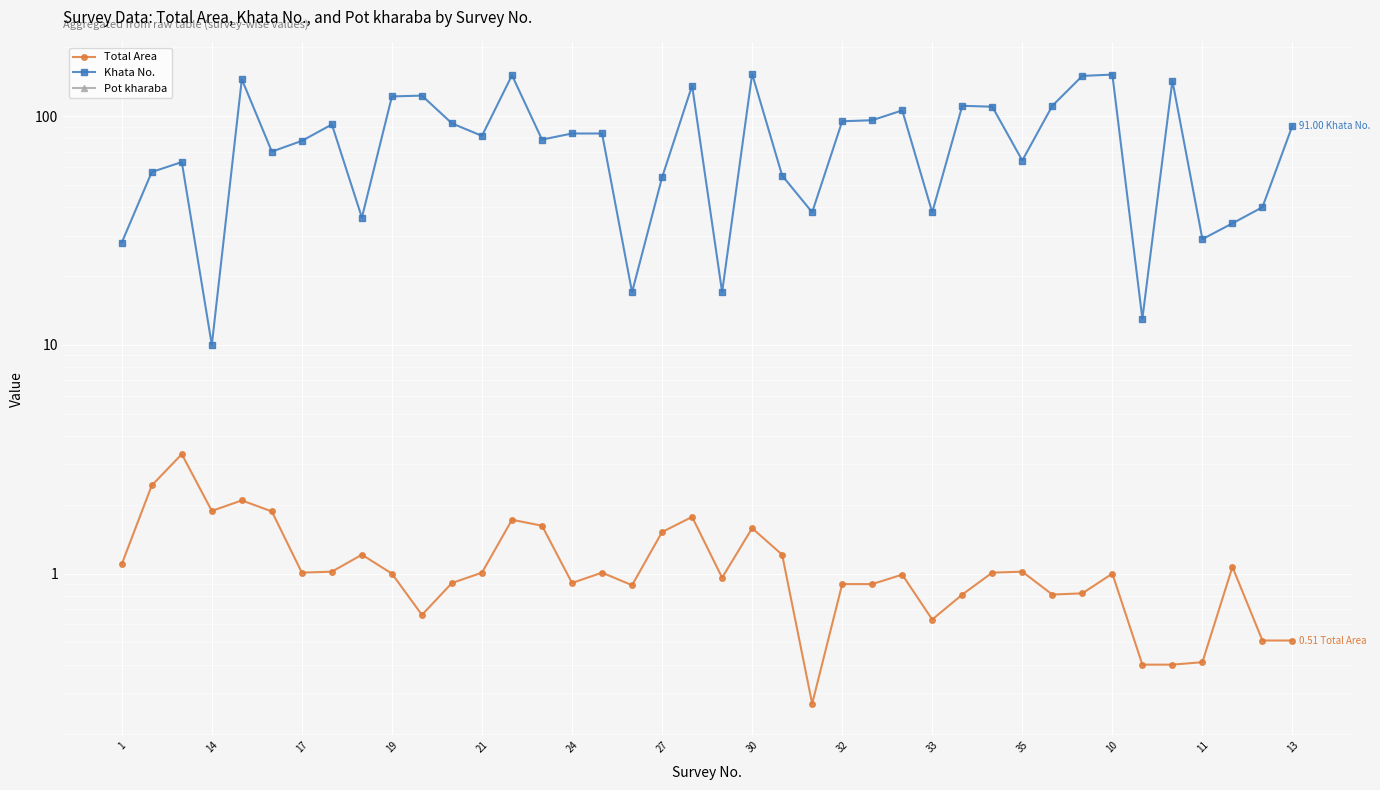

The value of Total Area at 11 is 0.4. True or false?

True